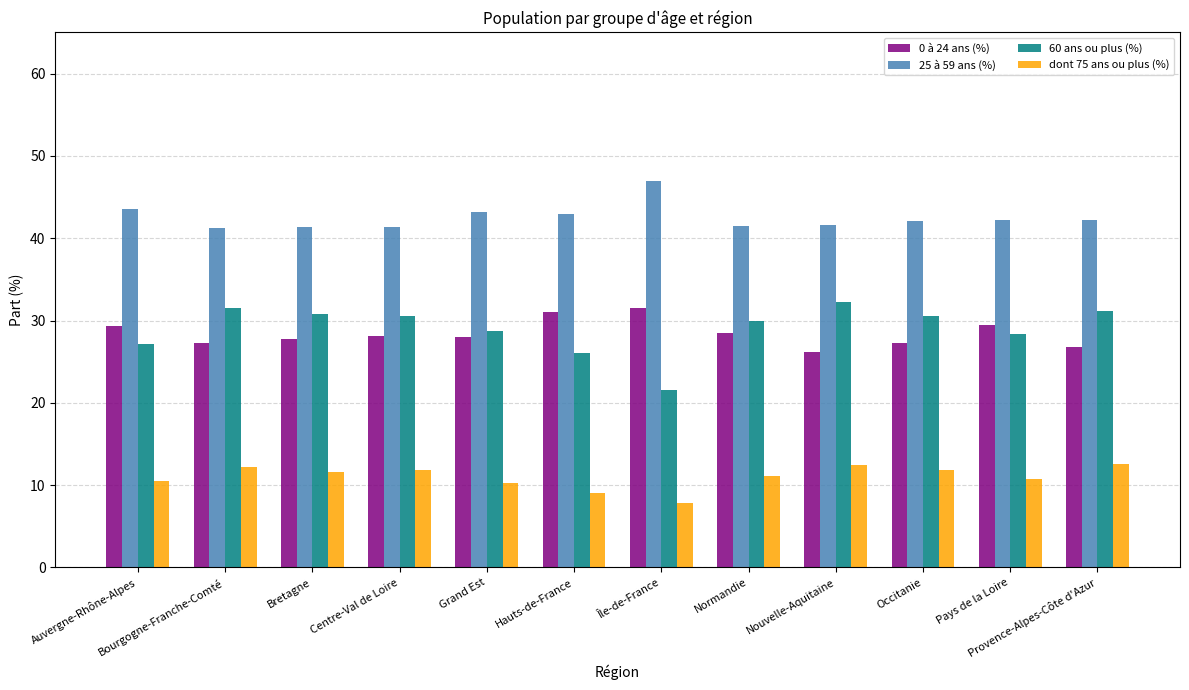

The 25 à 59 ans (%) series shows 41.4 at Bretagne. True or false?

True